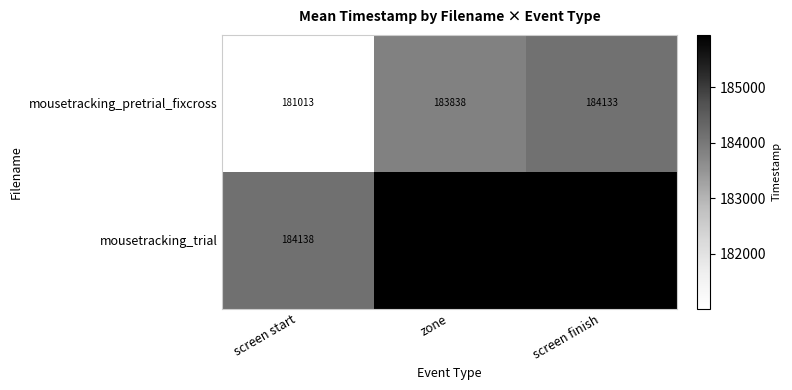

How many data points in mousetracking_trial are less than 185945?

1